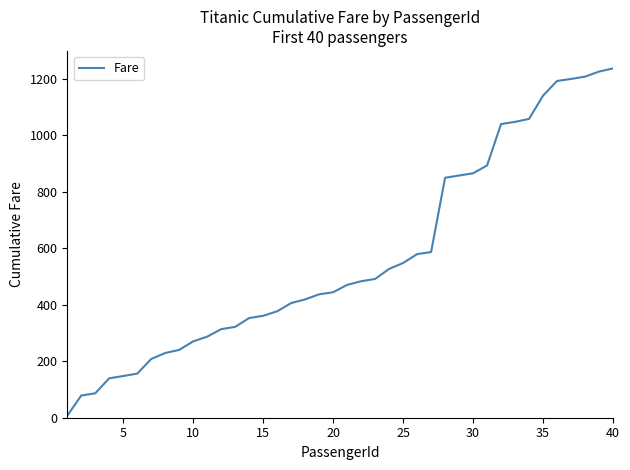

What is the maximum value shown in the chart?

1236.2